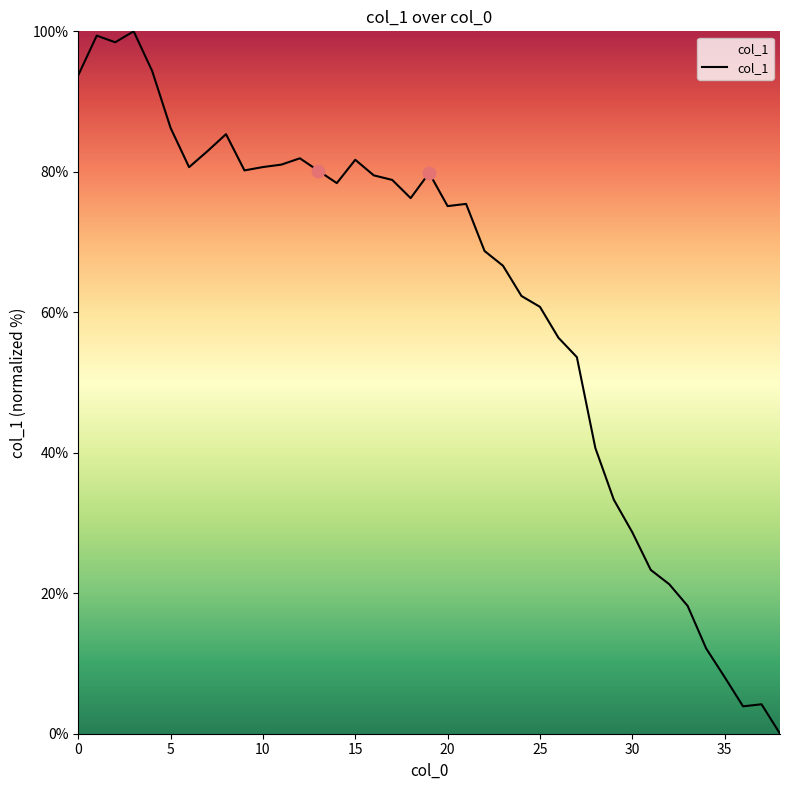

What is the maximum value shown in the chart?

100.0